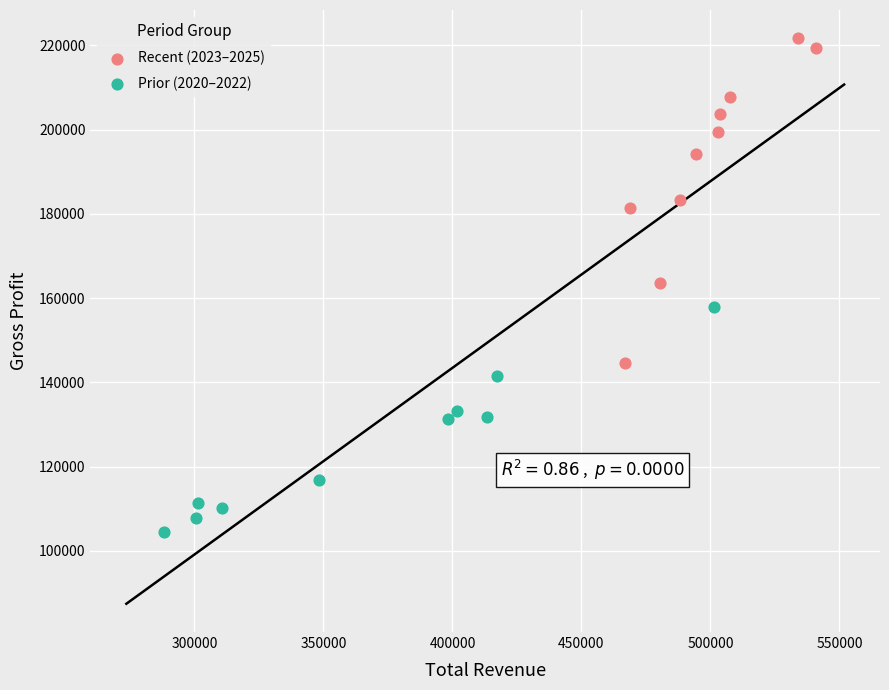

Which series has the widest spread of Y values?

Recent (2023–2025)